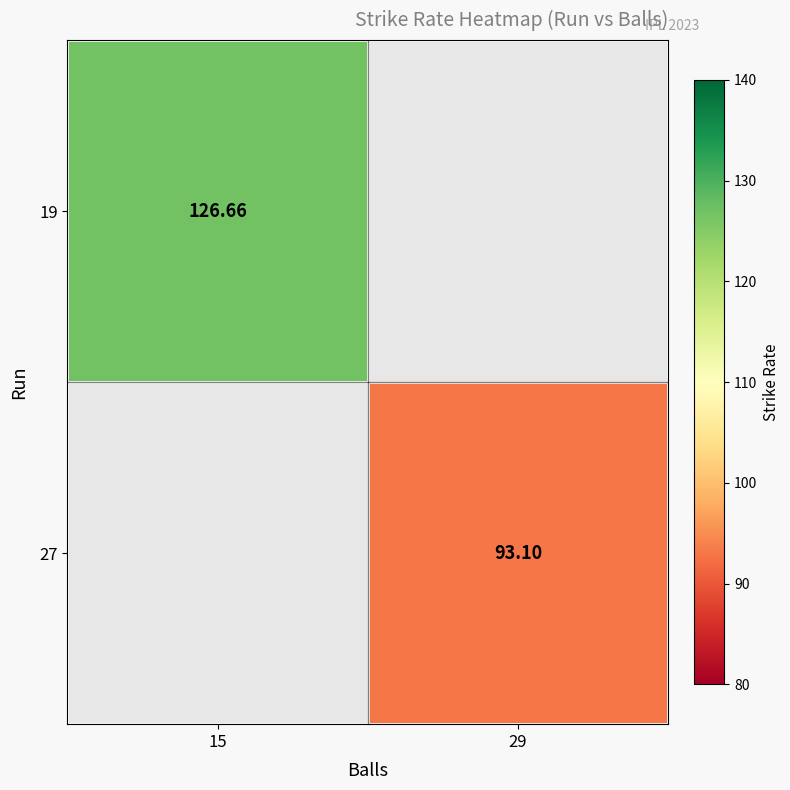

Is the value of 19 at 15 greater than the value of 27 at 29?

Yes